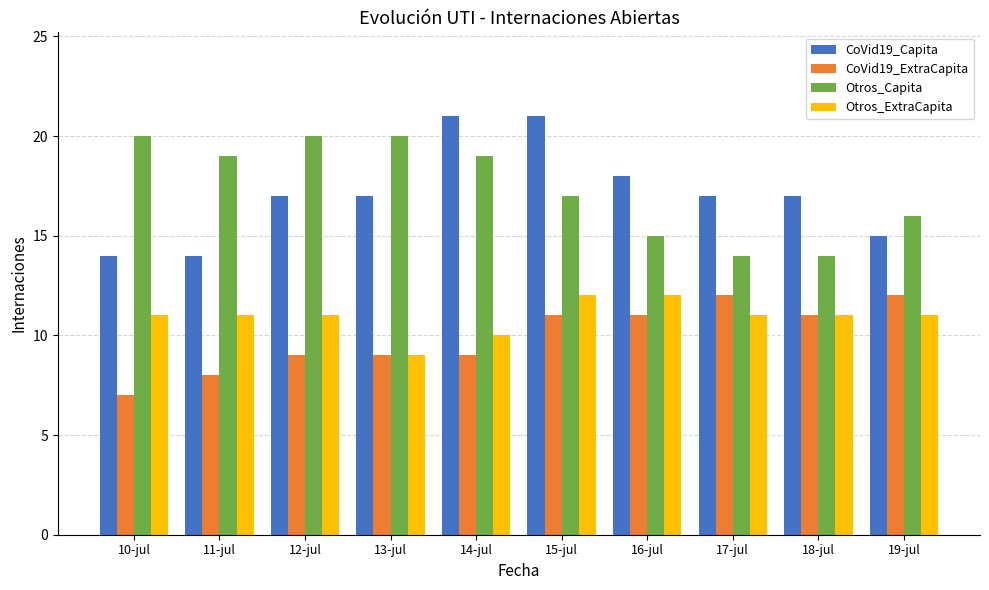

What are all the series names shown in the legend?

CoVid19_Capita, CoVid19_ExtraCapita, Otros_Capita, Otros_ExtraCapita